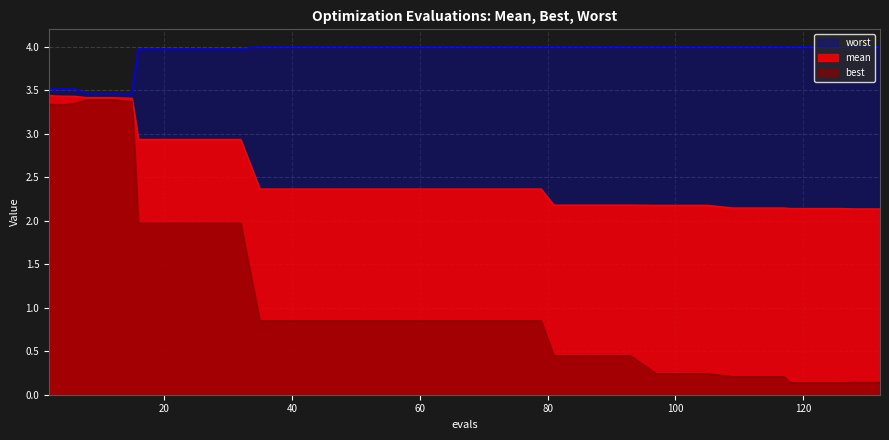

The best series shows 5.3 at 15. True or false?

False